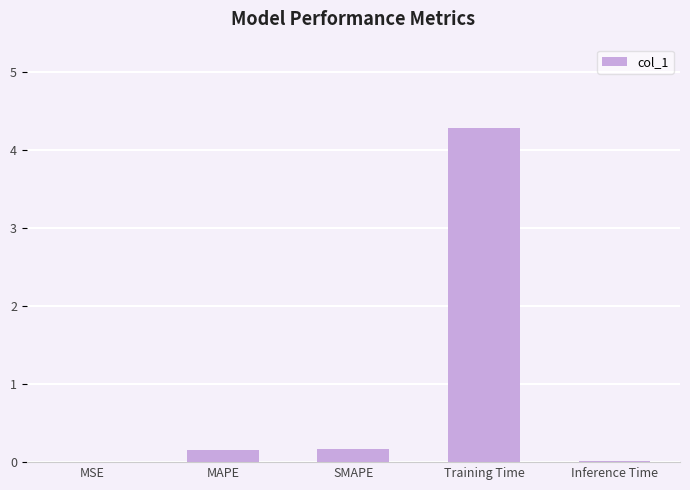

What is the difference between the values at MAPE and MSE?

0.2